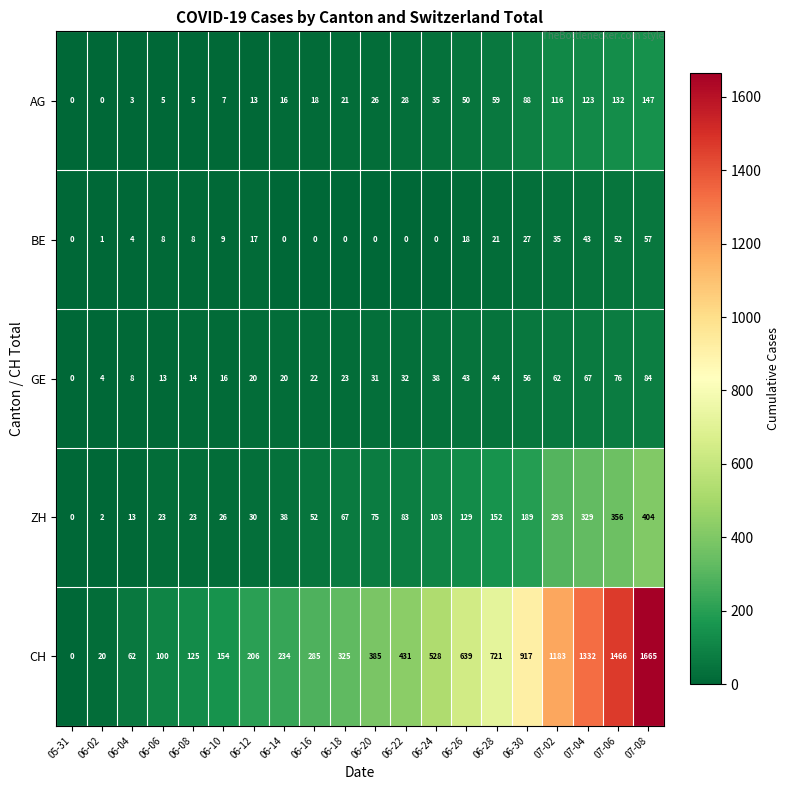

Which series has the largest total across all categories?

CH